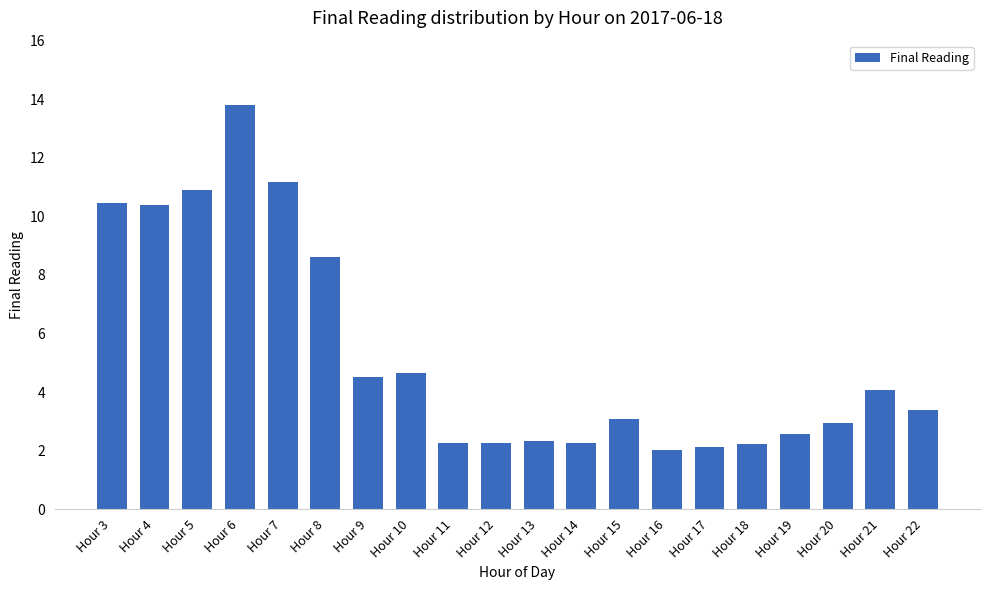

What is the ratio of the value at Hour 9 to the value at Hour 16?

2.2